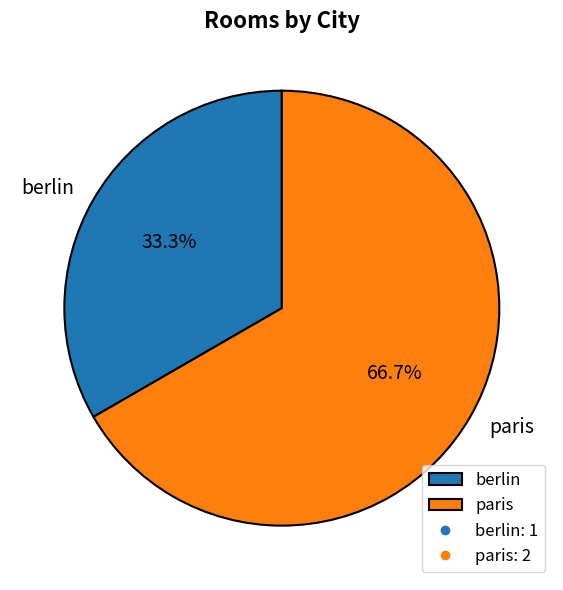

Count the number of slices in the pie.

2